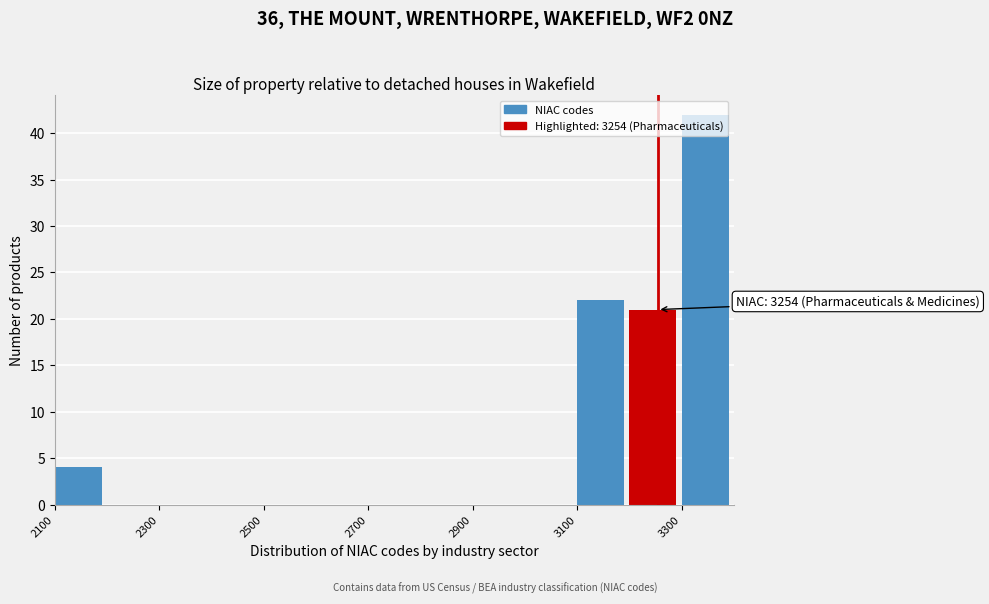

Over which range of the x-axis is the bar tallest?

3300 to 3400